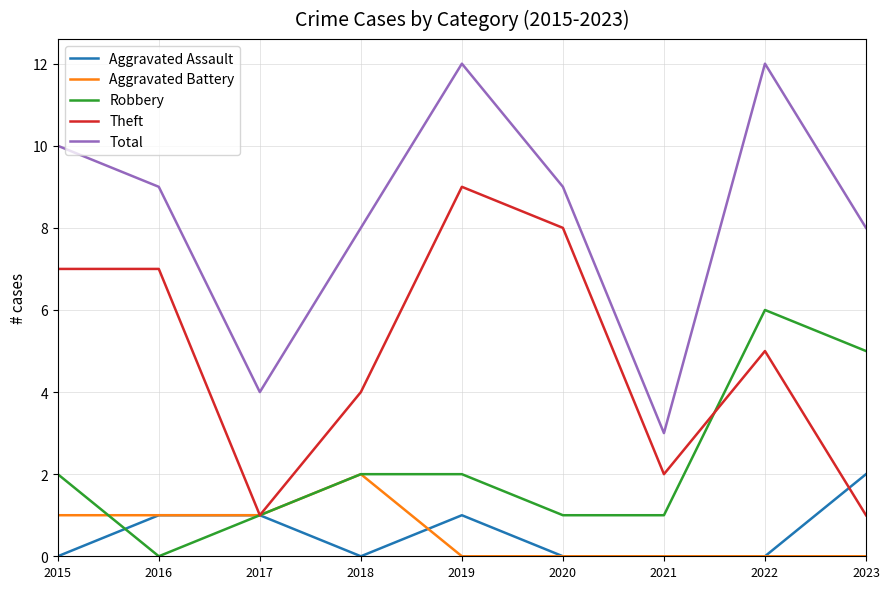

True or false: Aggravated Assault and Theft intersect in this chart.

True